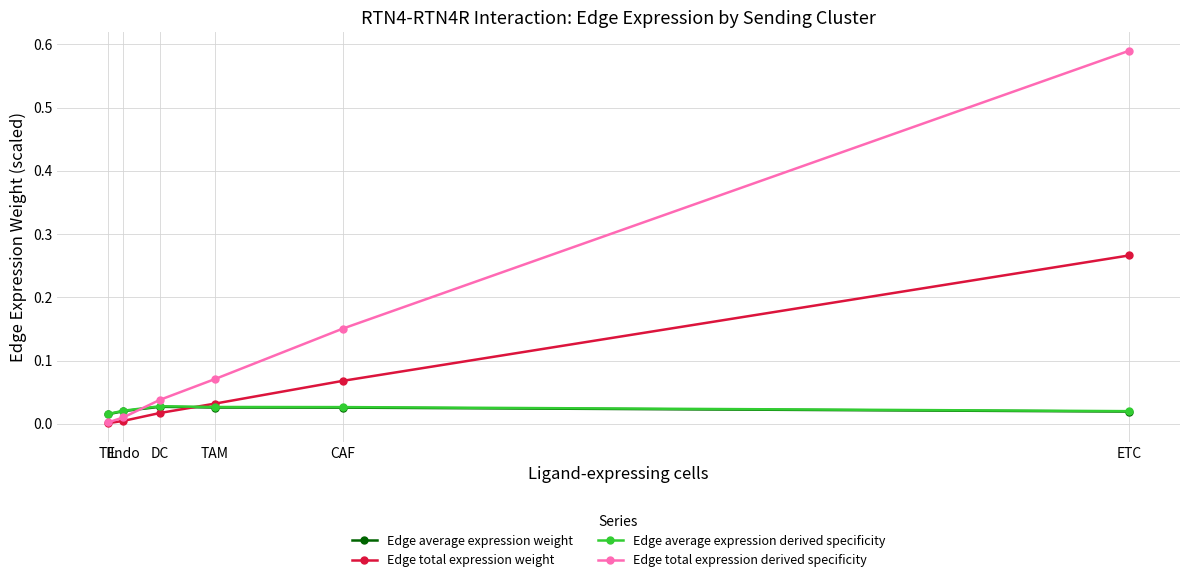

Which series has the largest total across all categories?

Edge total expression derived specificity